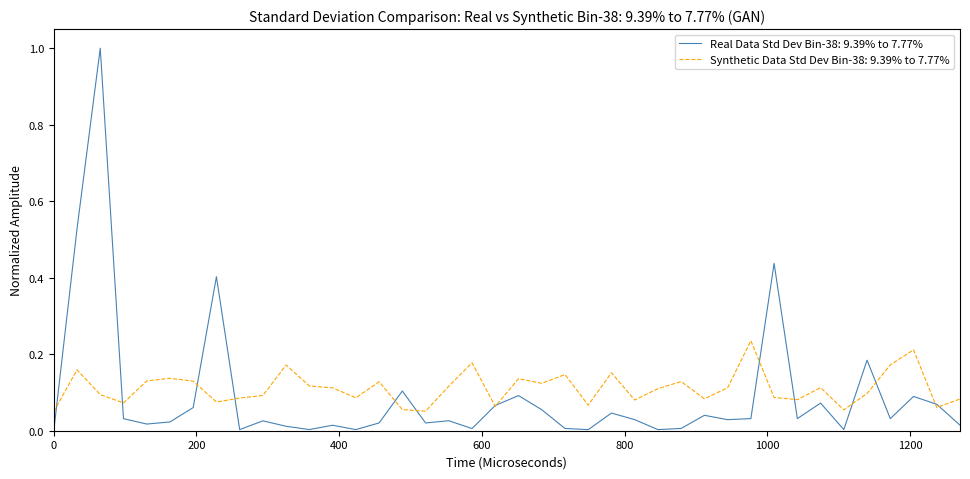

List the series in order of their peak value, lowest first.

Synthetic Data Std Dev Bin-38: 9.39% to 7.77%, Real Data Std Dev Bin-38: 9.39% to 7.77%